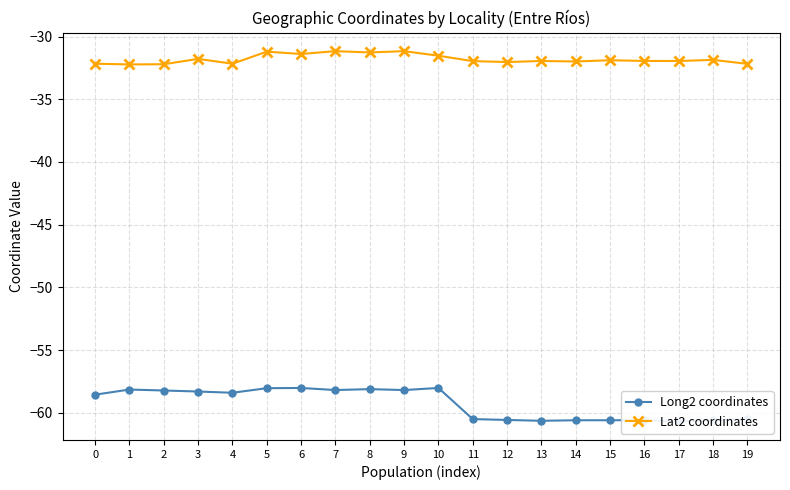

Rank the series by their average value, from lowest to highest.

Long2 coordinates, Lat2 coordinates